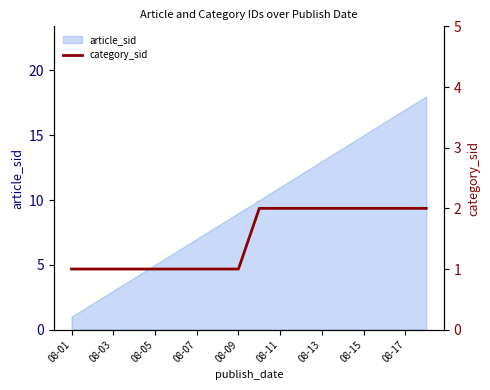

Which label corresponds to the smallest value in the chart?

08-01